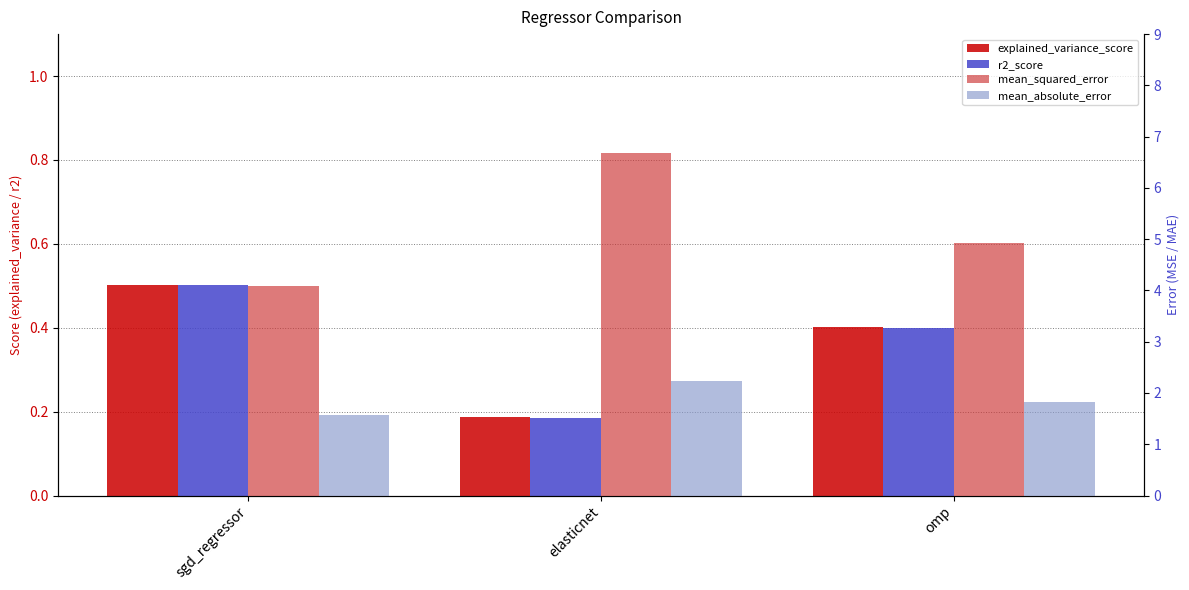

Which series has the largest range (max minus min)?

mean_squared_error